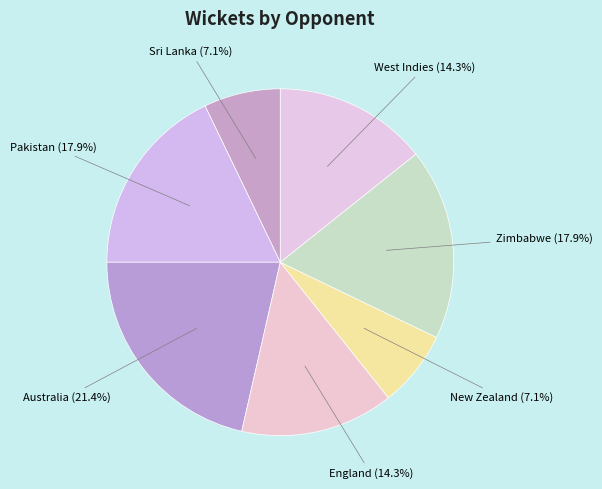

To the nearest percent, what portion does Pakistan represent?

18%